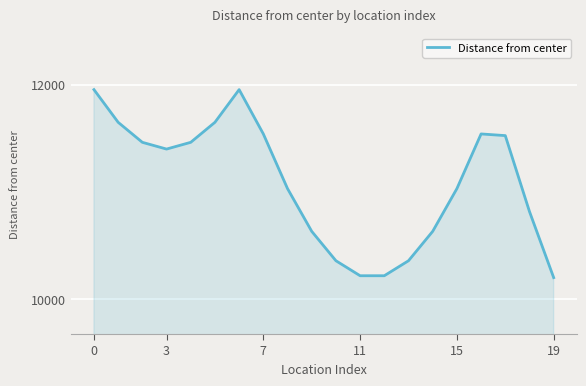

What is the maximum value shown in the chart?

11954.9